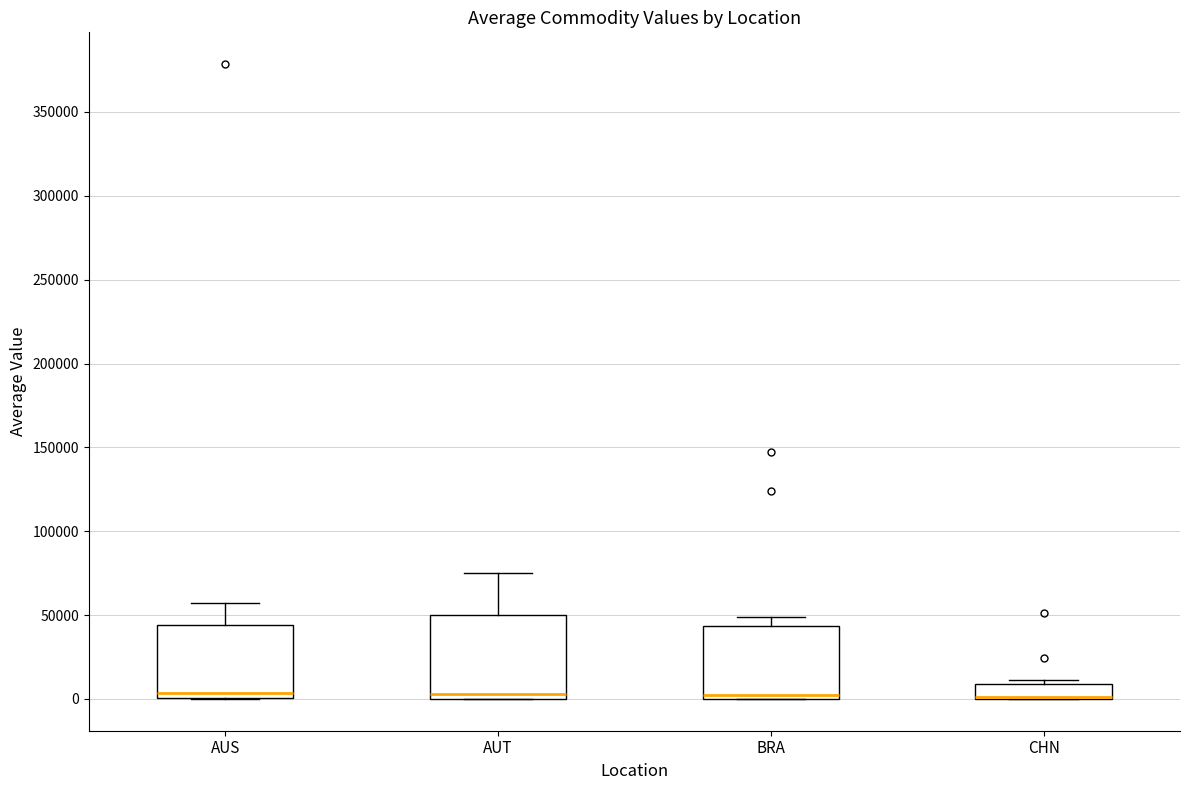

Which box is the tallest, from its lower edge to its upper edge?

AUT